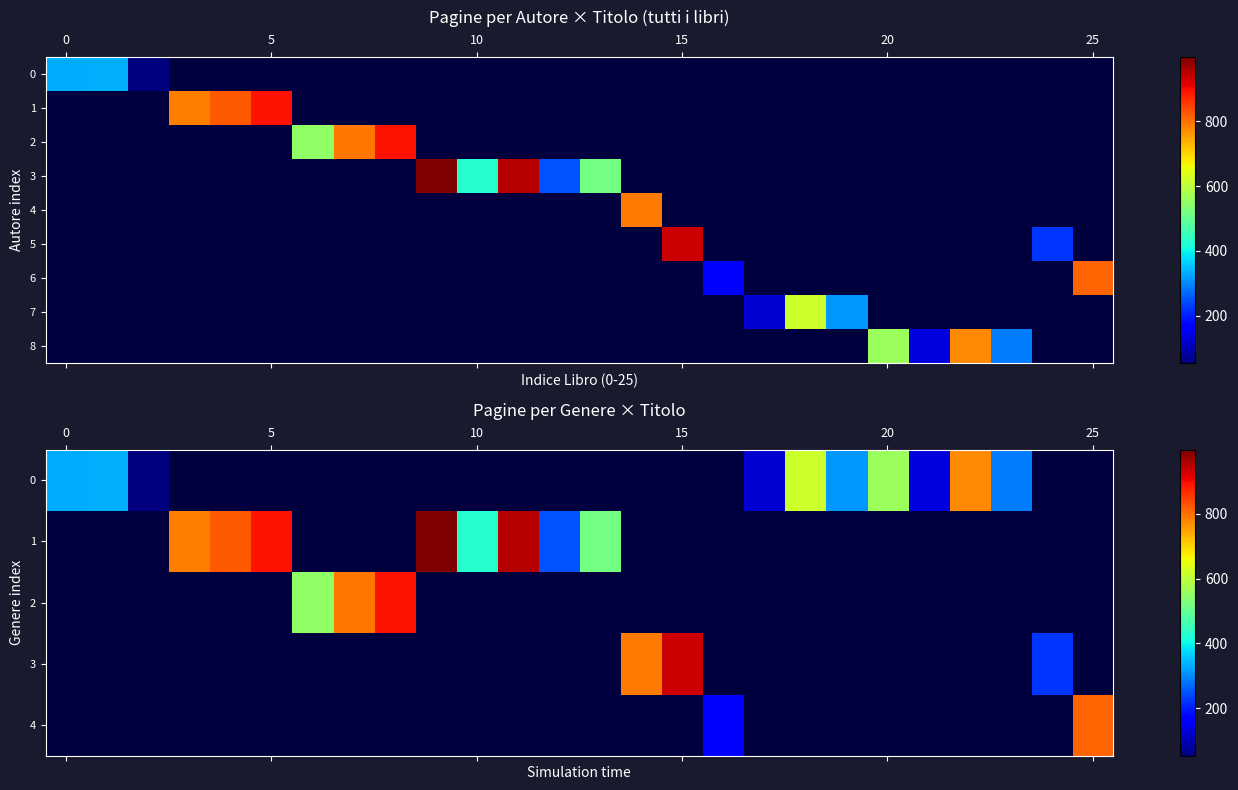

At how many categories does at least one series exceed 108?

25